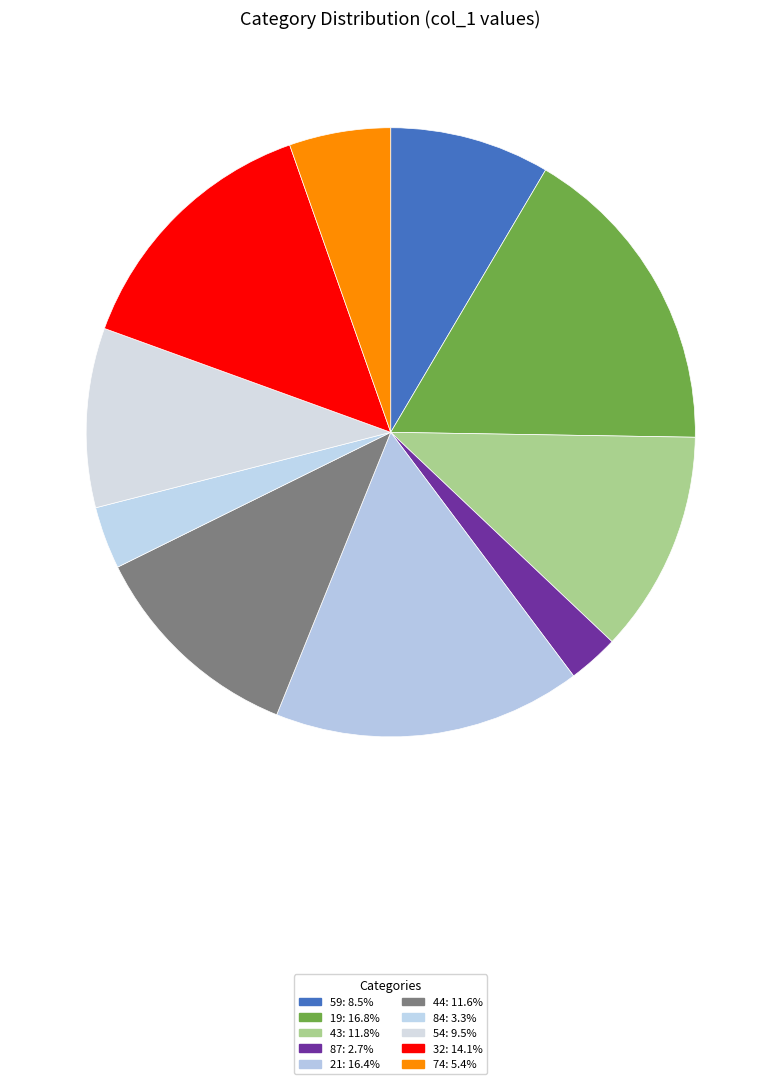

Is there a majority slice in this chart?

No